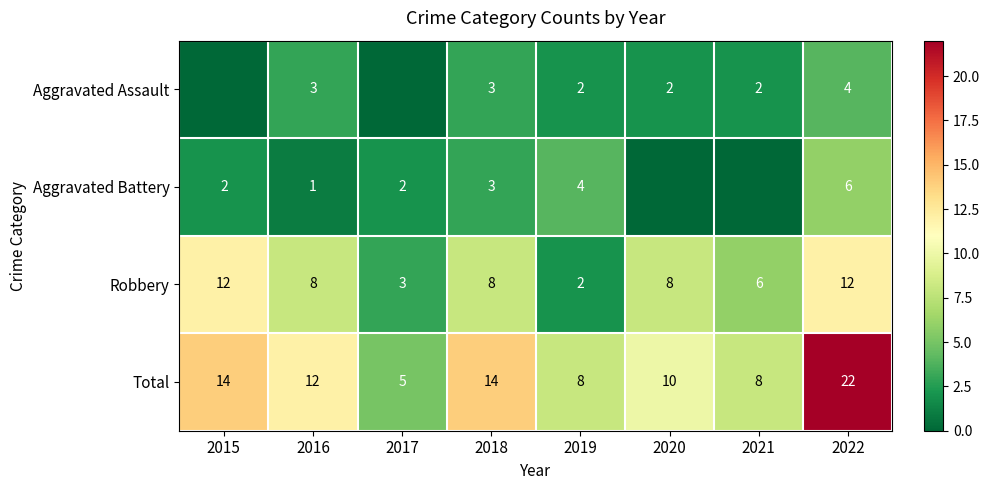

Is the value of Robbery at 2016 greater than the value of Aggravated Battery at 2022?

Yes